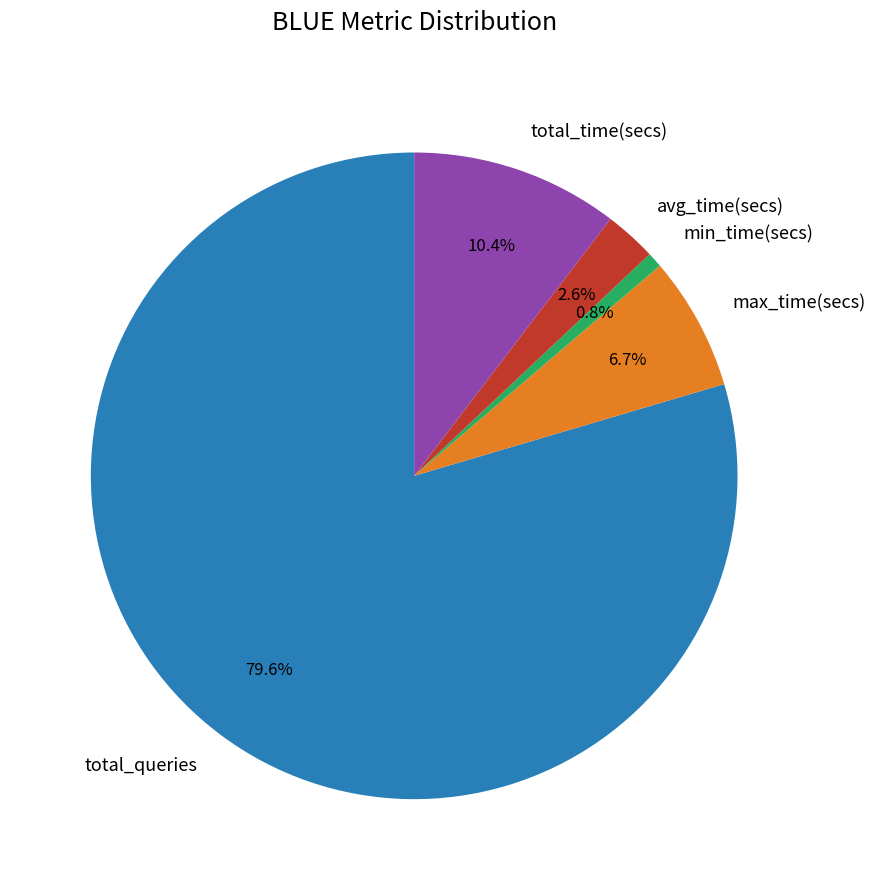

Combined, what portion of the pie is min_time(secs) and total_queries?

80.3%